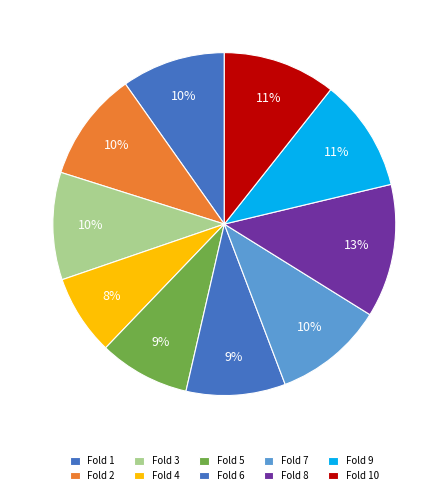

What percentage do Fold 3 and Fold 7 together represent?

20.5%